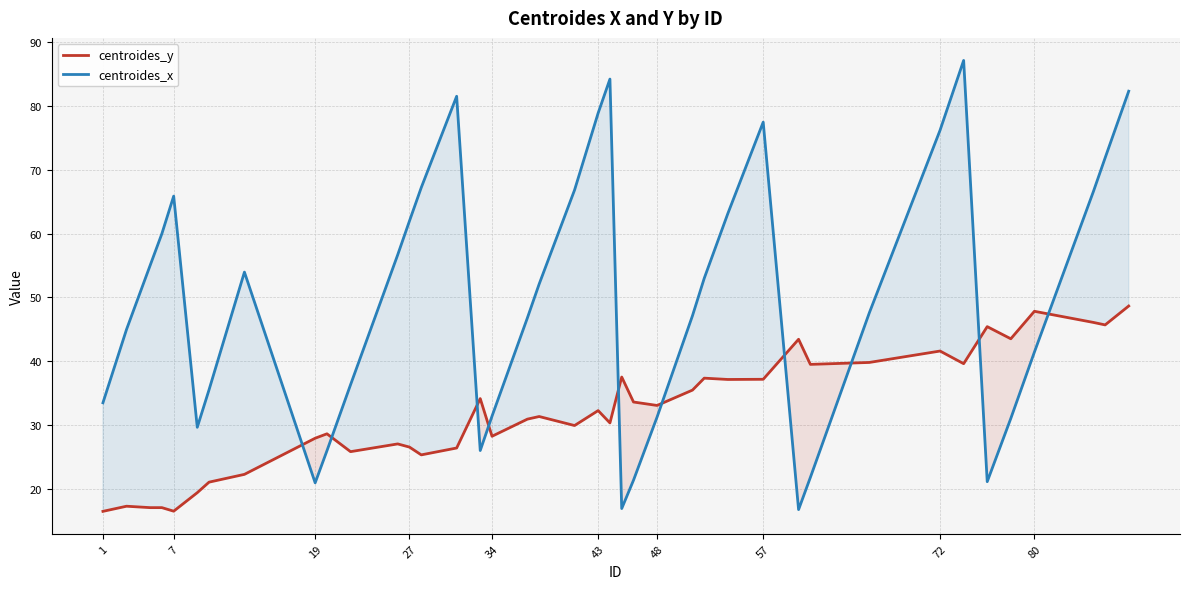

True or false: centroides_x and centroides_y cross at least once.

True